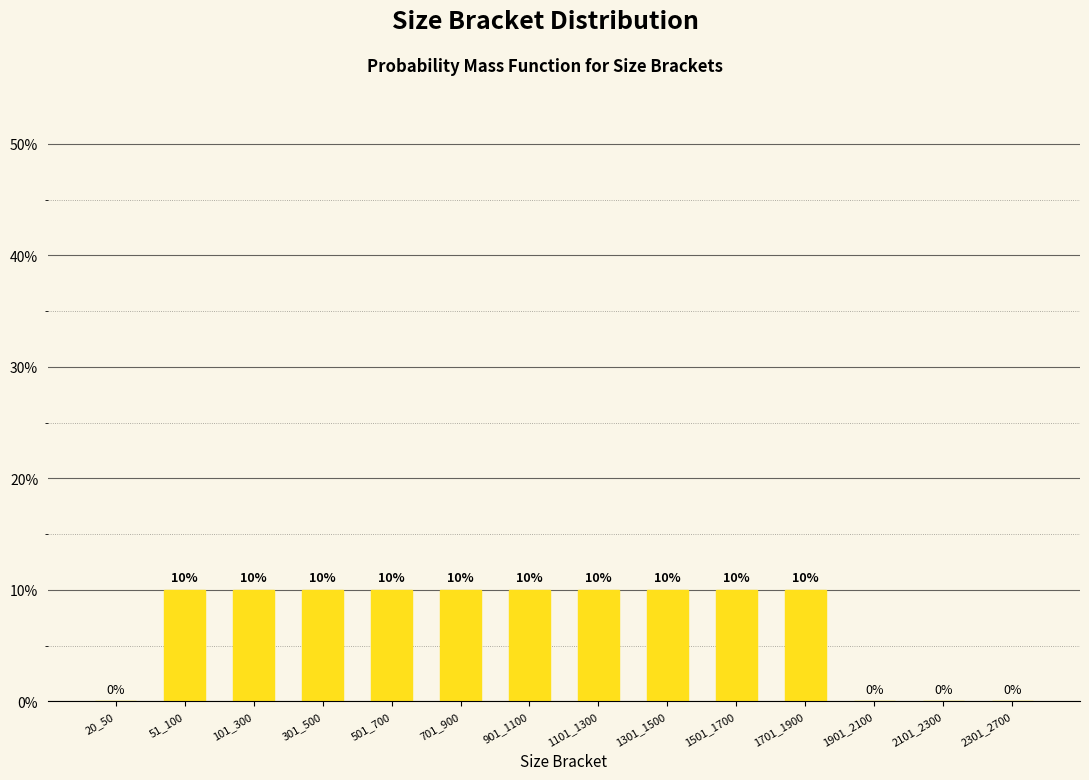

The value at 1701_1900 is 0.1. True or false?

True